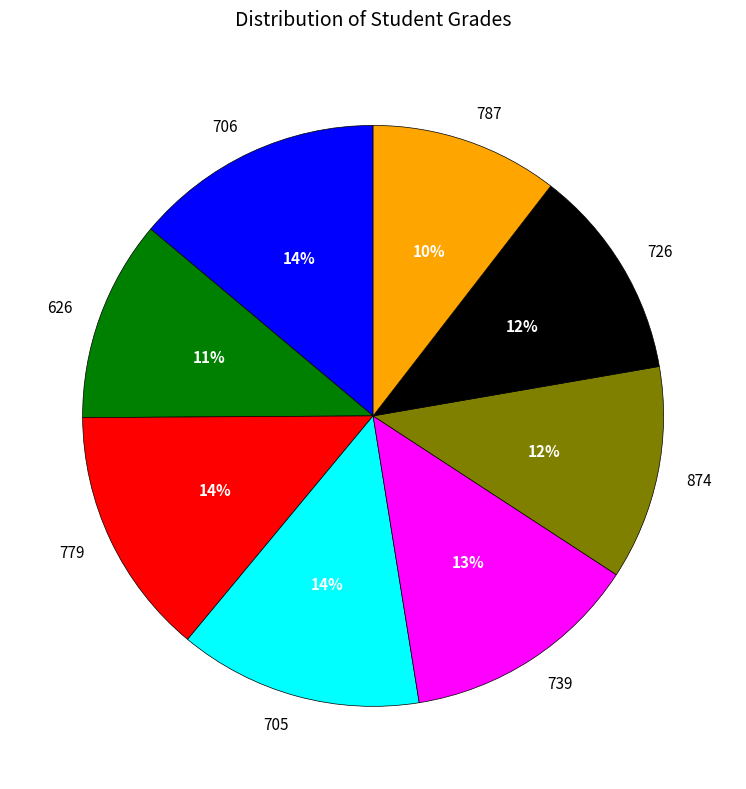

Which category has the smallest portion of the pie?

787